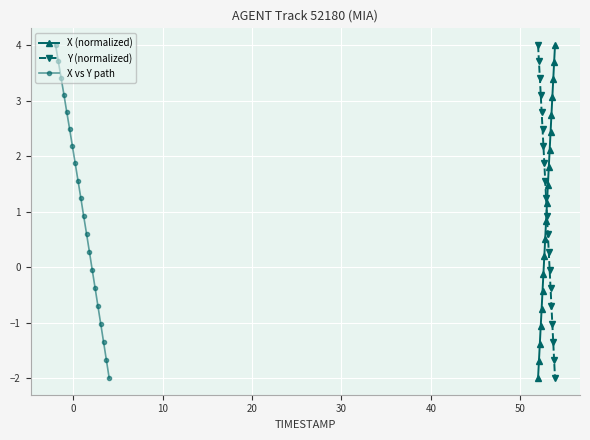

At how many categories does at least one series exceed -1?

20